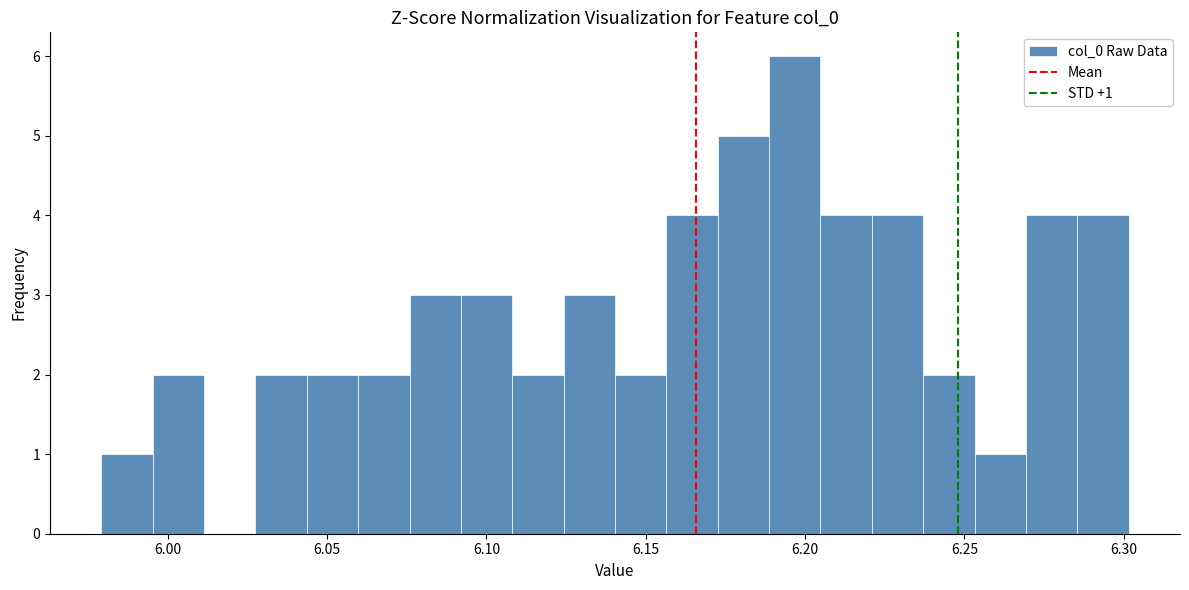

Around what value on the x-axis is the tallest bar? Give the approximate position of its centre, as read against the axis.

6.195